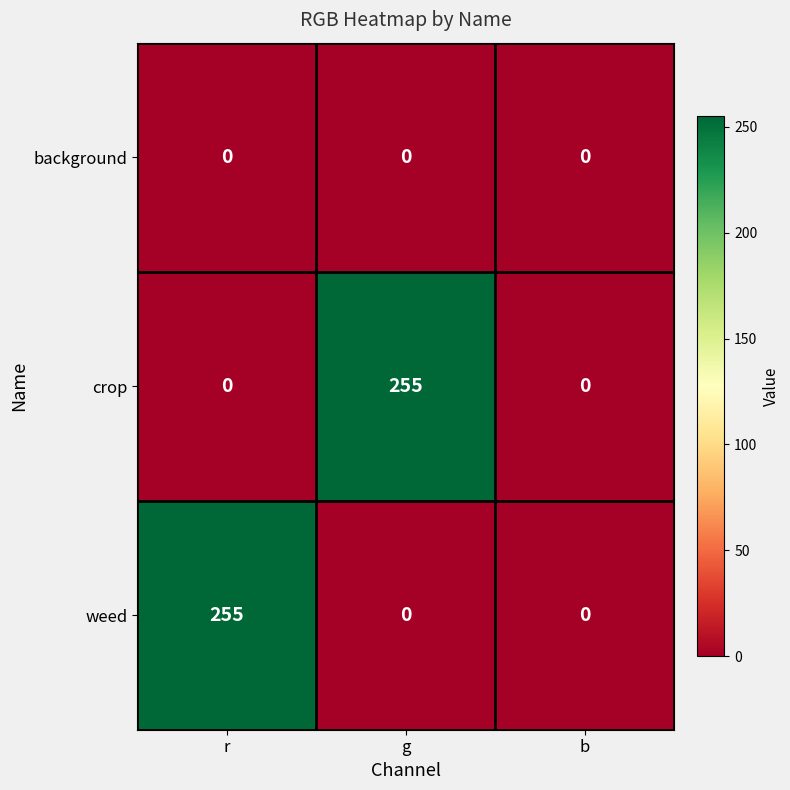

Reading left to right, transcribe all the data shown in this chart.

background: r=0	g=0	b=0
crop: r=0	g=255	b=0
weed: r=255	g=0	b=0